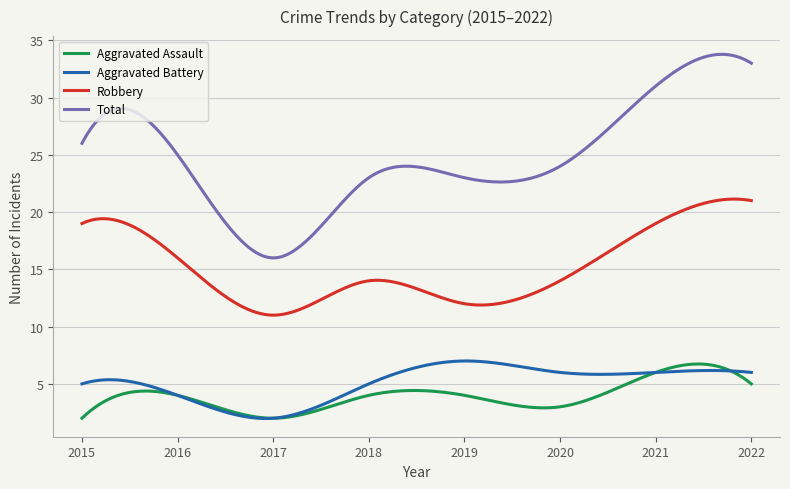

What is the maximum value for Robbery?

21.1